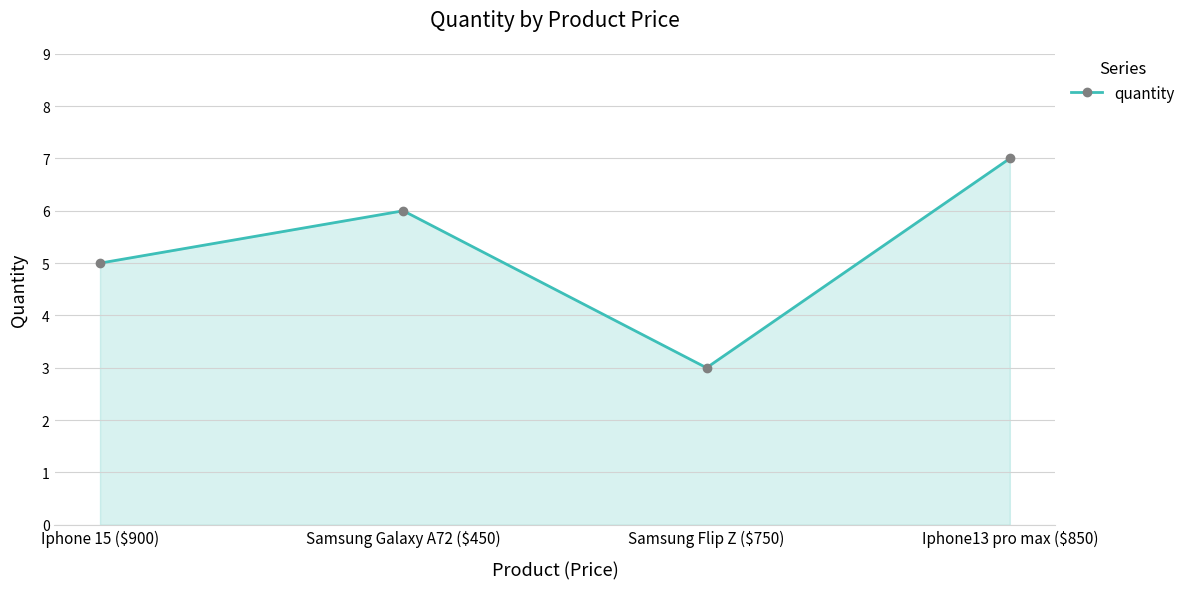

What is the label of the 2nd point from the left?

Samsung Galaxy A72 ($450)